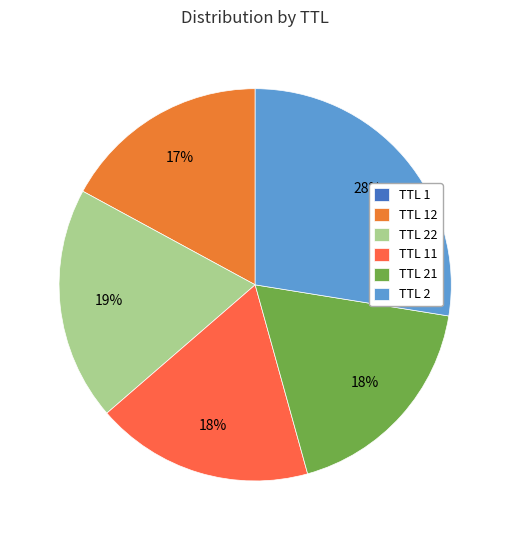

Does any single category account for the majority?

No